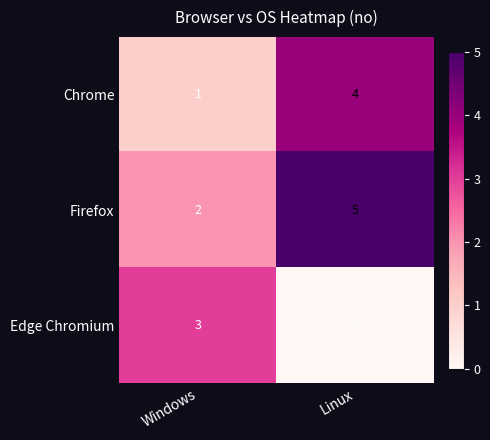

The Chrome series shows 1 at Linux. True or false?

False